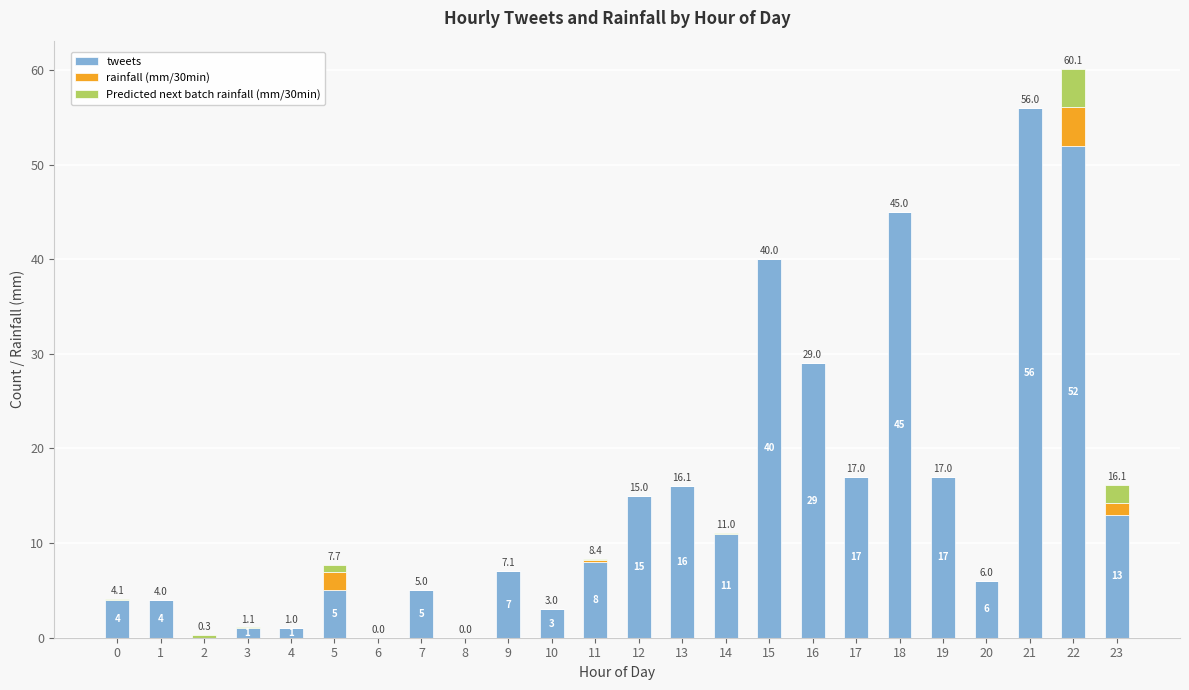

Are the bars horizontal?

No